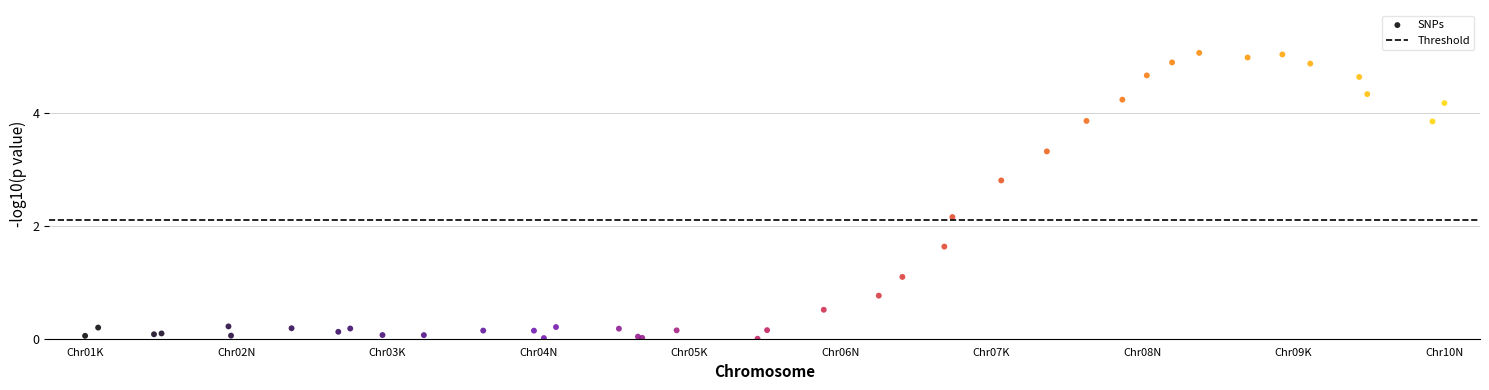

What Y value in the scatter plot is closest to 2?

2.2